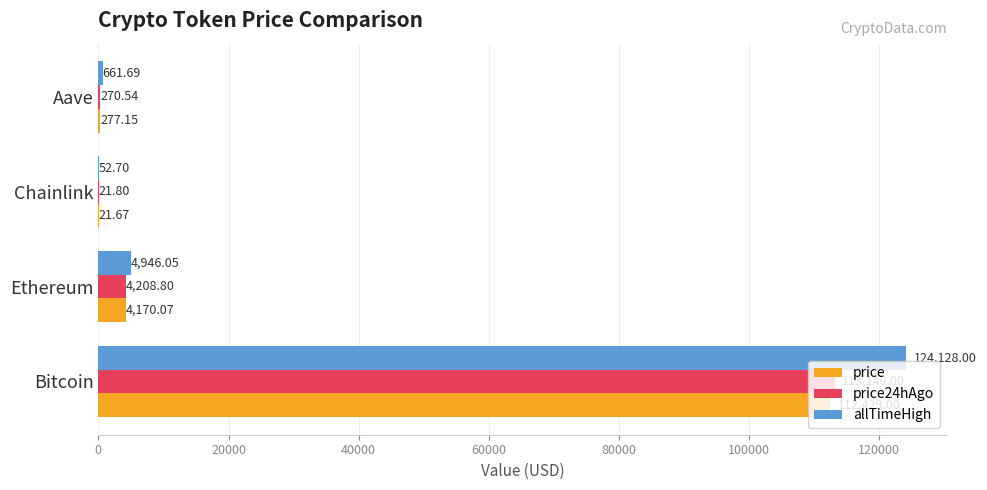

How many series are shown in this chart?

3